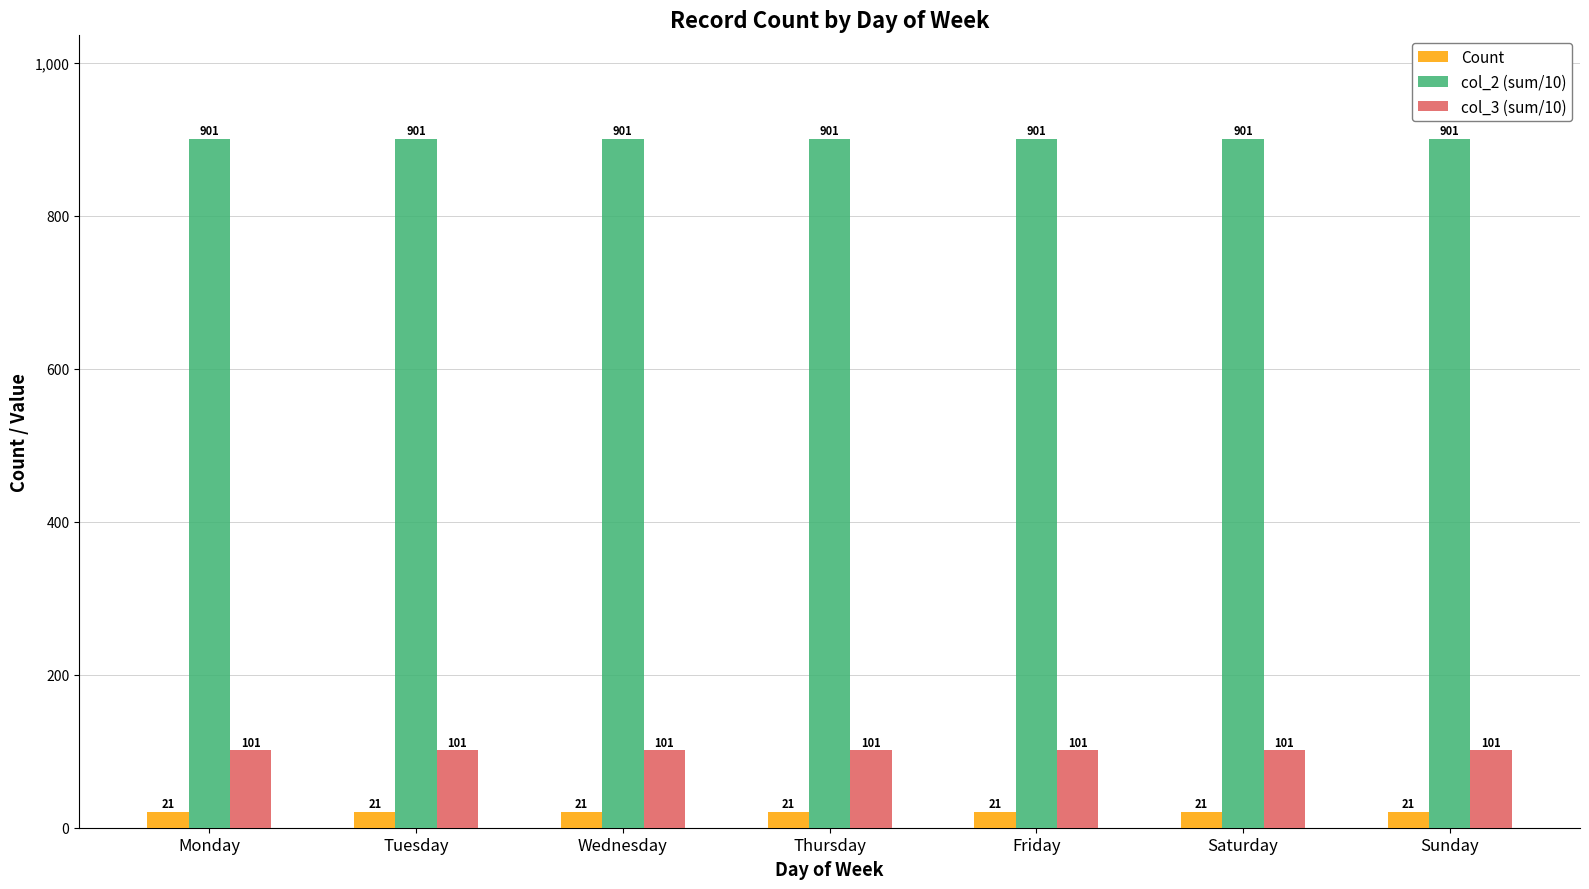

What is the difference between the highest and lowest values at Friday?

880